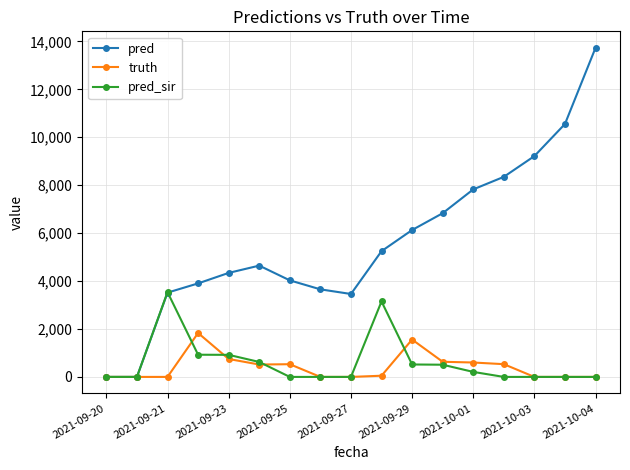

True or false: pred has more than 1 points higher than both neighbors.

False